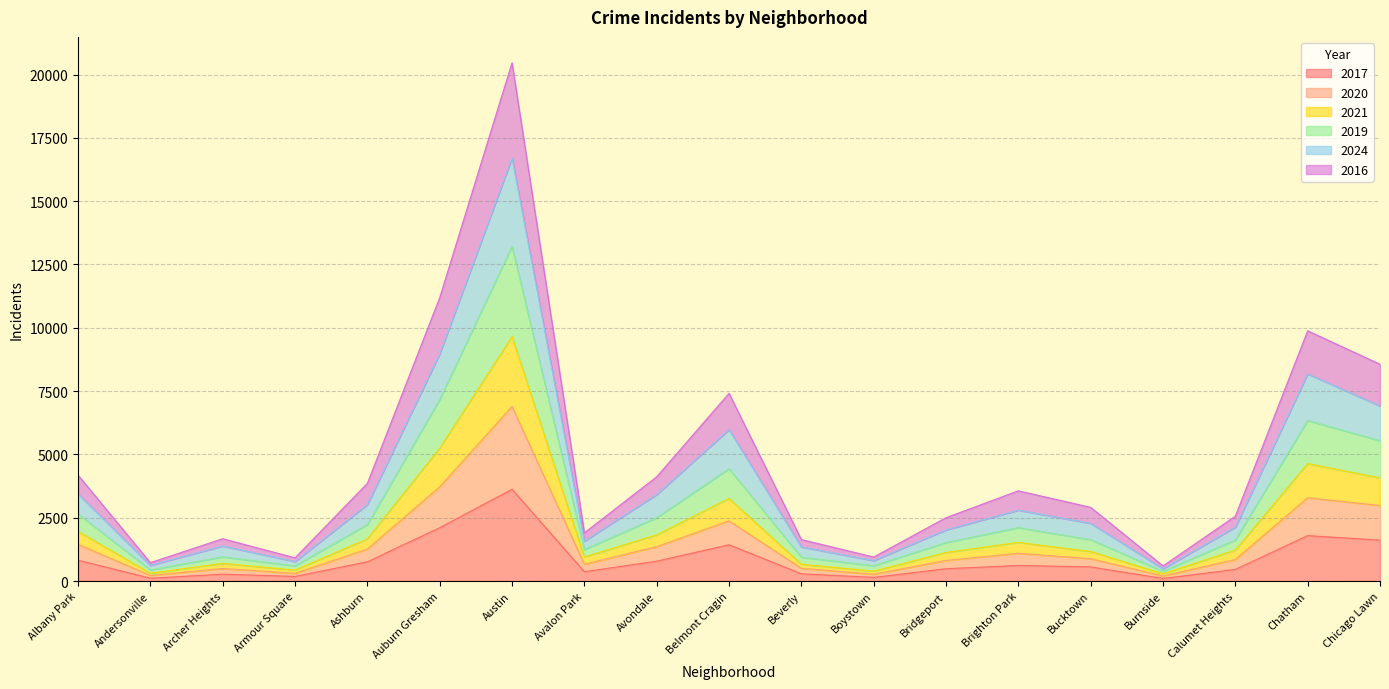

In 2021, how many points are lower than both neighbors (excluding endpoints)?

5